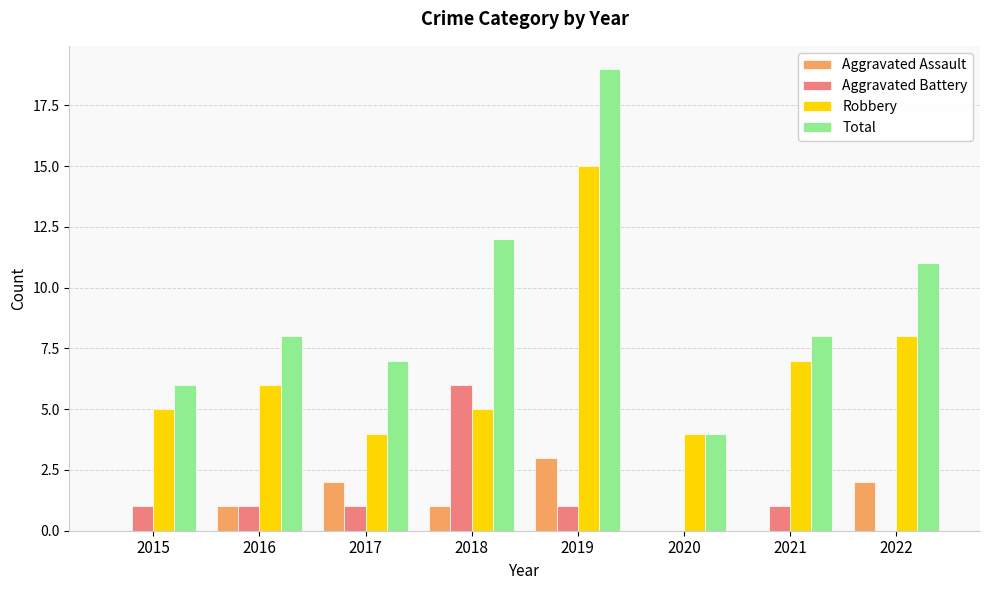

At which label does Robbery reach its peak?

2019